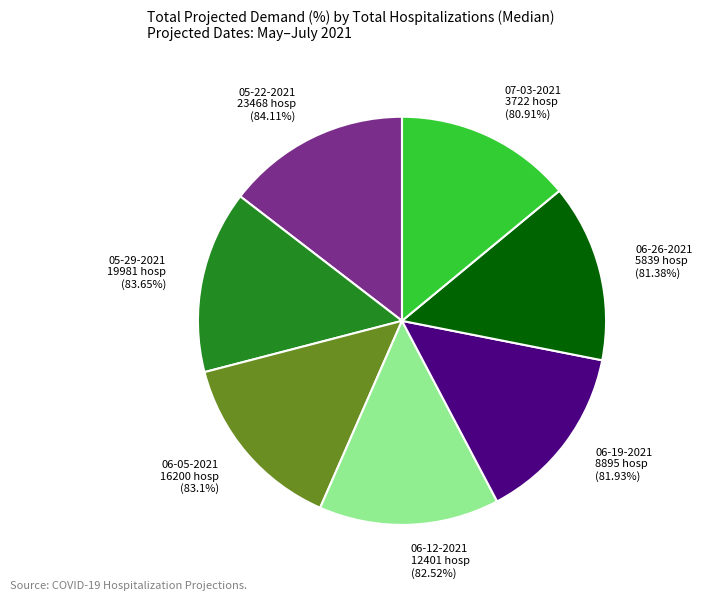

Which slice is the largest?

23468